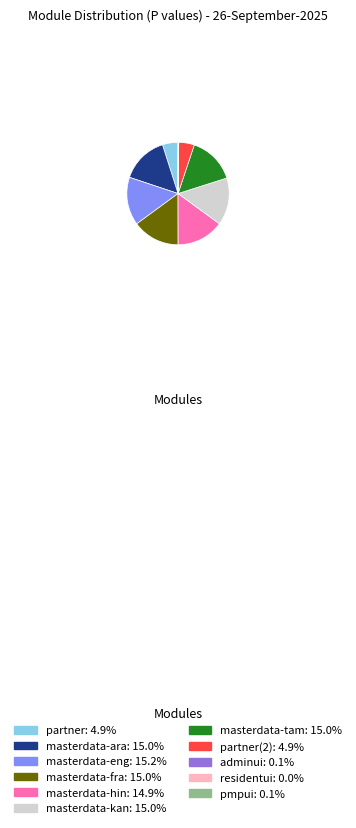

Do masterdata-eng: 15.2% and masterdata-ara: 15.0% together represent more than half of the pie?

No